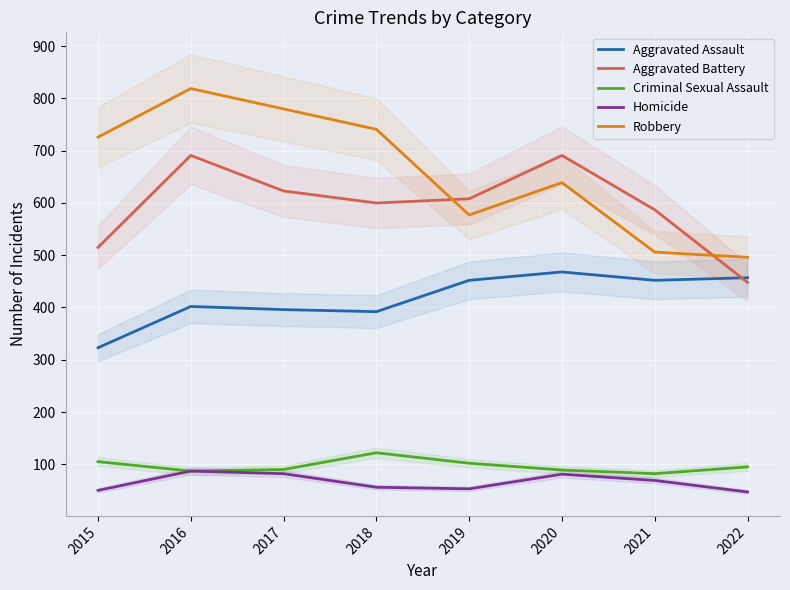

What is the value of the Criminal Sexual Assault point at the 8th from the left?

95